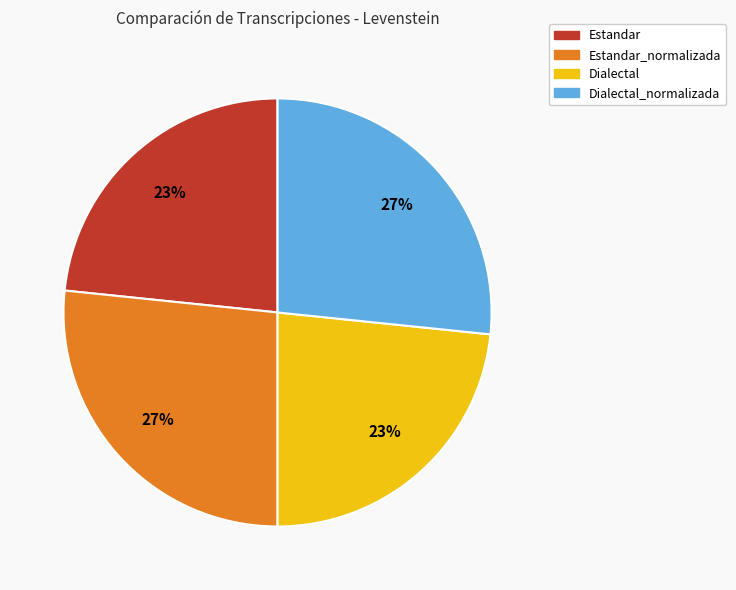

Count the number of slices in the pie.

4